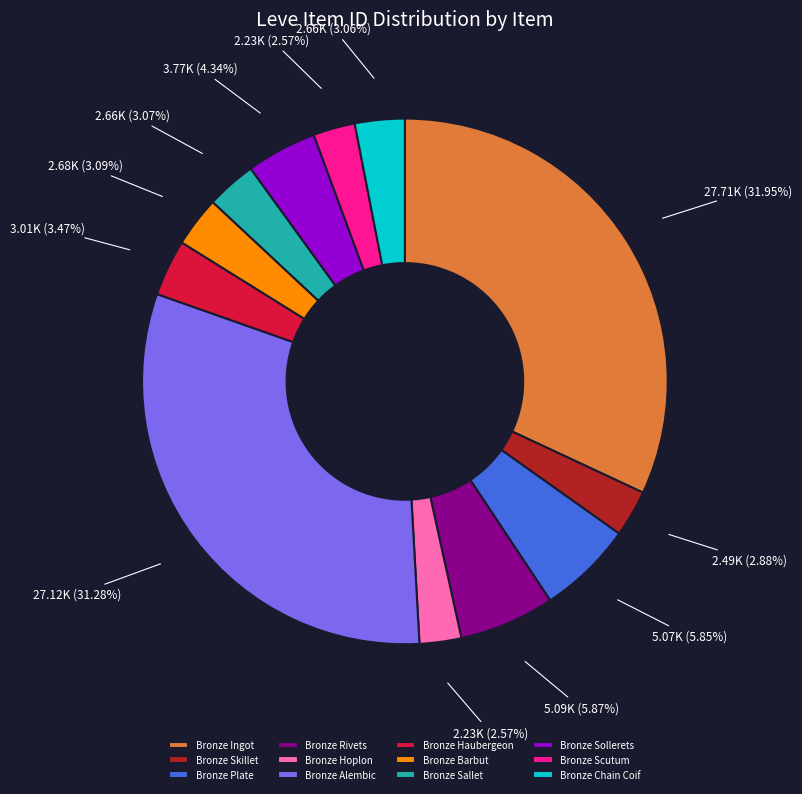

To the nearest percent, what portion does Bronze Barbut represent?

3%